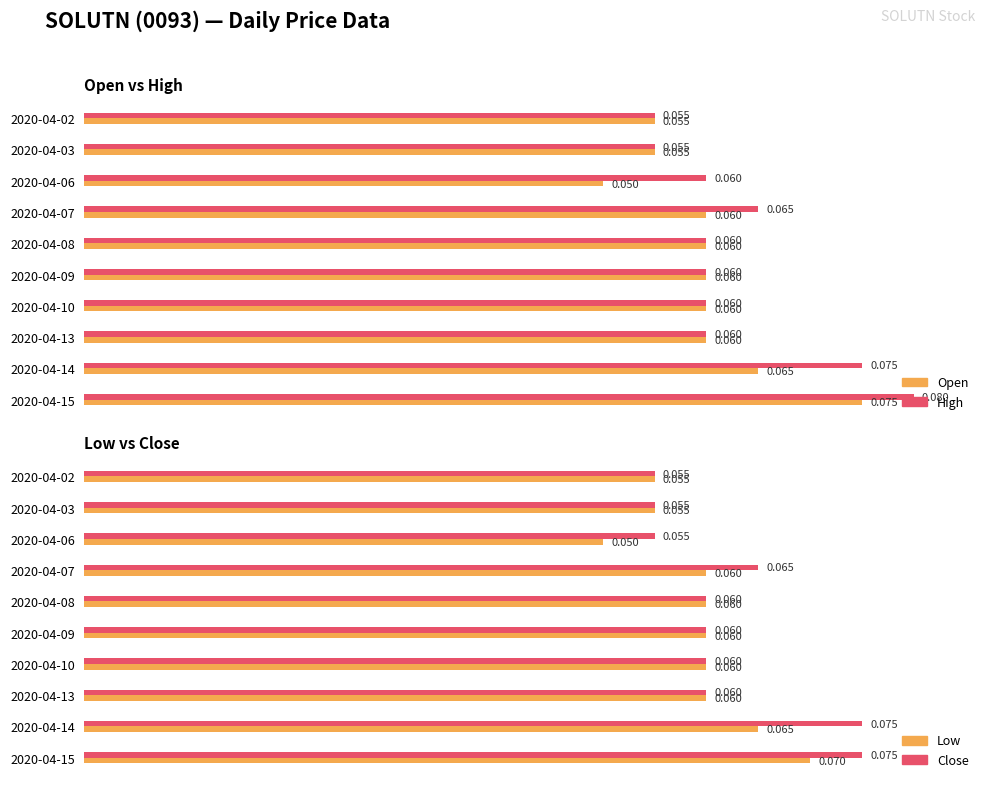

What position from the right is 8?

2